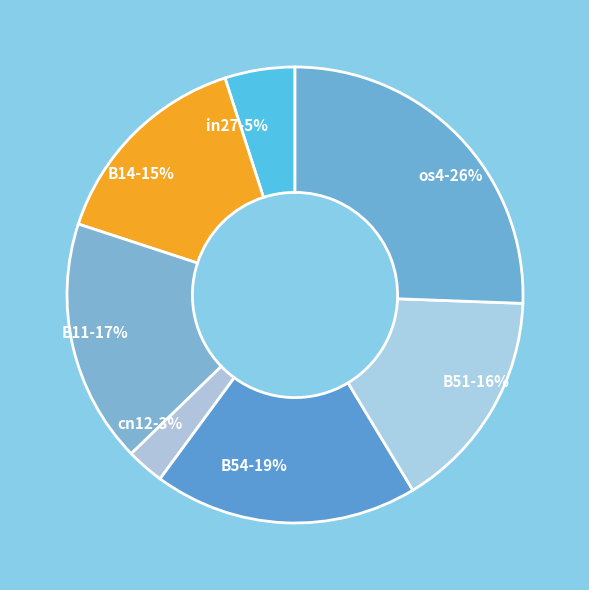

True or false: B51 accounts for 27% of the total.

False